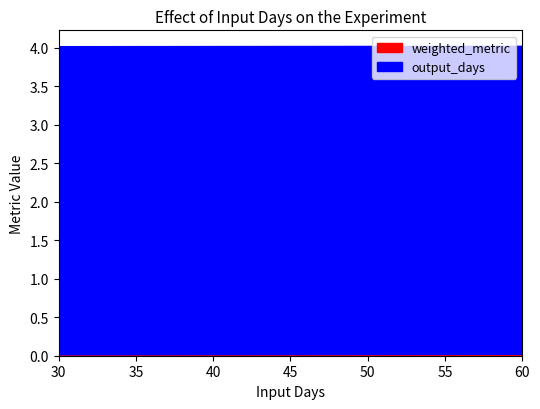

Does the chart have visible grid lines?

No